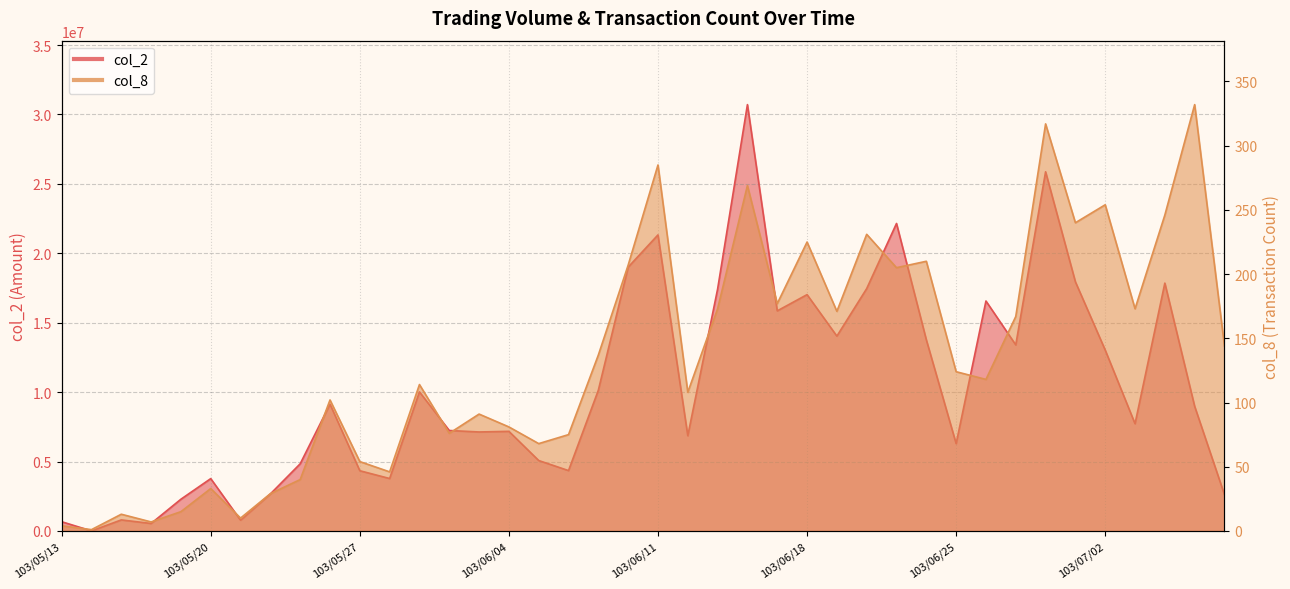

Reading left to right, list all the values displayed in this chart.

col_2: 103/05/13=663620	103/05/14=1190	103/05/15=792710	103/05/16=536420	103/05/19=2284400	103/05/20=3768370	103/05/21=772100	103/05/22=2665310	103/05/23=4836300	103/05/26=9130380	103/05/27=4335080	103/05/28=3775240	103/05/29=10014400	103/05/30=7234690	103/06/03=7128330	103/06/04=7172810	103/06/05=5070580	103/06/06=4346190	103/06/09=10136610	103/06/10=19001970	103/06/11=21324740	103/06/12=6857610	103/06/13=17424300	103/06/16=30710150	103/06/17=15851990	103/06/18=17021750	103/06/19=14033180	103/06/20=17455700	103/06/23=22148250	103/06/24=13768540	103/06/25=6288570	103/06/26=16563190	103/06/27=13400480	103/06/30=25870290	103/07/01=17943650	103/07/02=13026180	103/07/03=7722670	103/07/04=17851330	103/07/07=8974490	103/07/08=2607310
col_8: 103/05/13=4	103/05/14=1	103/05/15=13	103/05/16=7	103/05/19=15	103/05/20=33	103/05/21=10	103/05/22=29	103/05/23=40	103/05/26=102	103/05/27=54	103/05/28=46	103/05/29=114	103/05/30=76	103/06/03=91	103/06/04=81	103/06/05=68	103/06/06=75	103/06/09=137	103/06/10=207	103/06/11=285	103/06/12=108	103/06/13=173	103/06/16=269	103/06/17=177	103/06/18=225	103/06/19=171	103/06/20=231	103/06/23=205	103/06/24=210	103/06/25=124	103/06/26=118	103/06/27=167	103/06/30=317	103/07/01=240	103/07/02=254	103/07/03=173	103/07/04=246	103/07/07=332	103/07/08=144